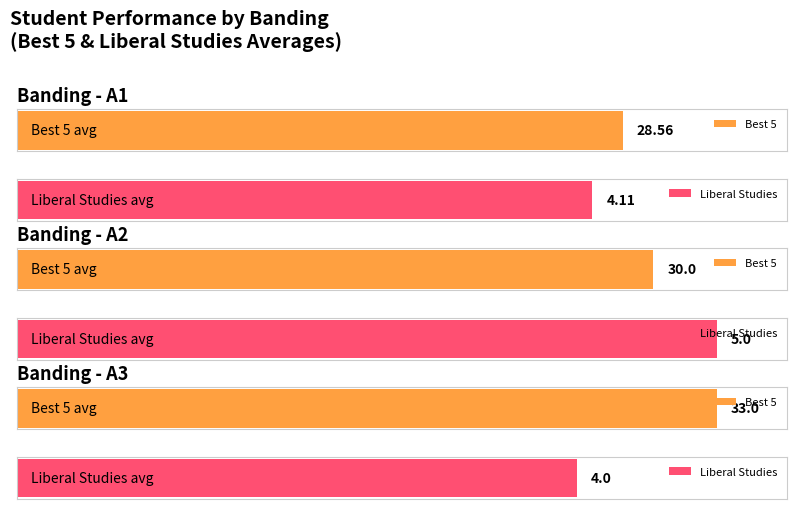

Rank the series by their maximum value, from lowest to highest.

Liberal Studies, Best 5